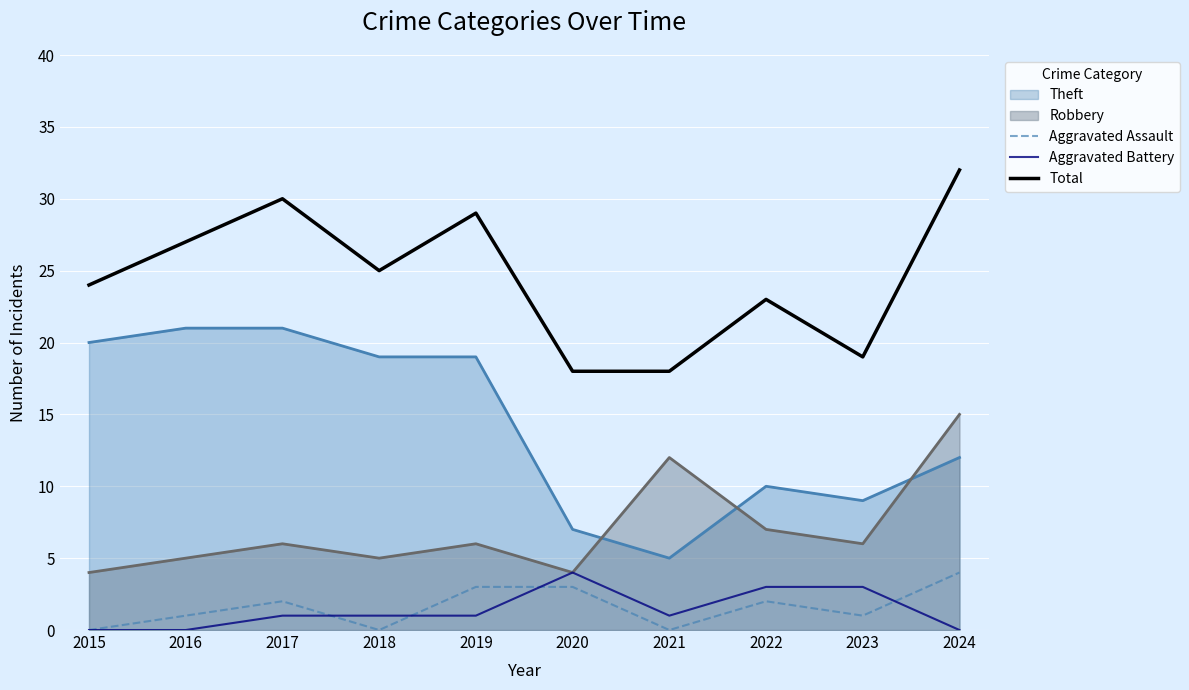

In Aggravated Battery, how many points are lower than both neighbors (excluding endpoints)?

1